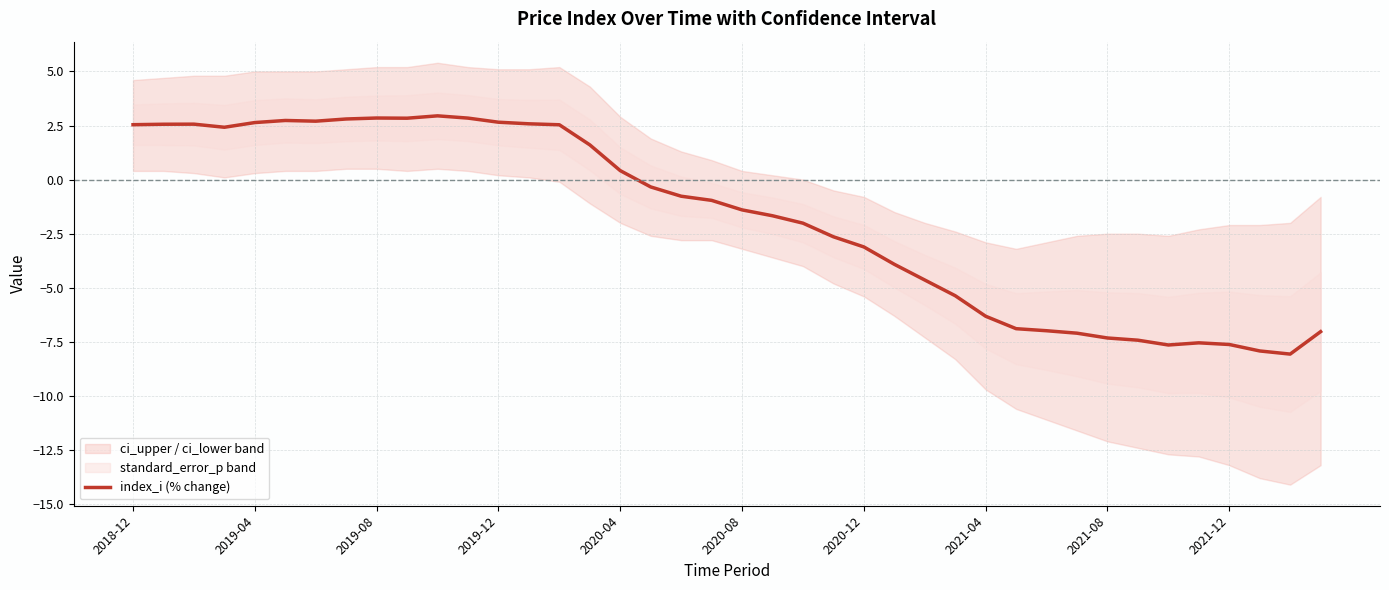

What is the lowest value of the index_i (% change) series?

-8.1